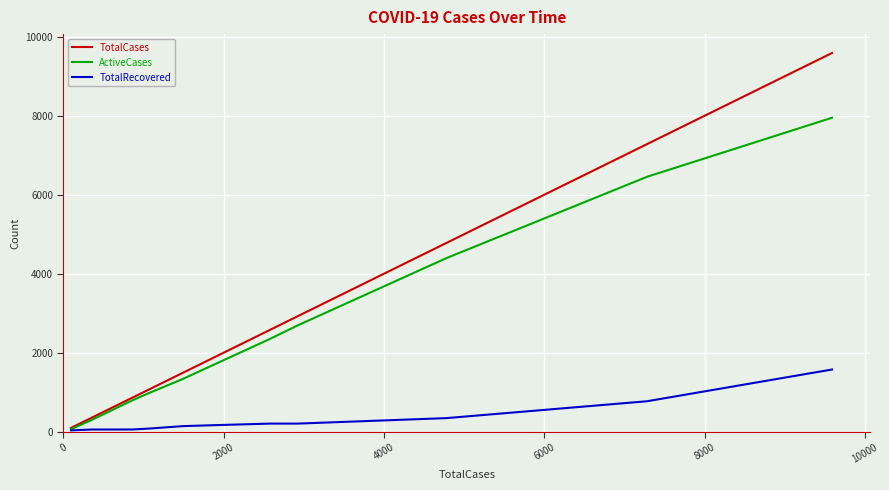

Does the chart display data point markers on the line(s)?

No